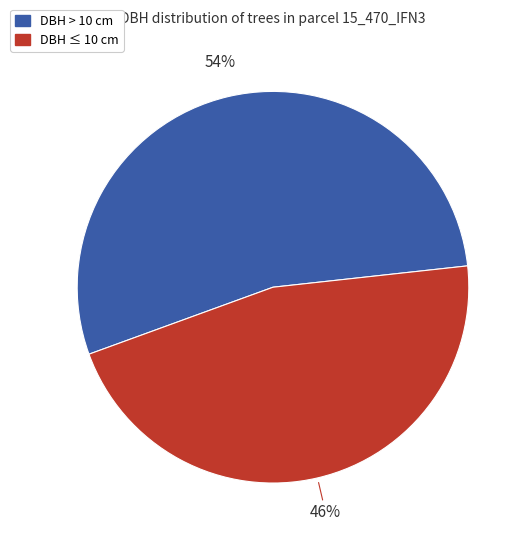

To the nearest percent, what is the difference between the largest and smallest slice percentages?

8%